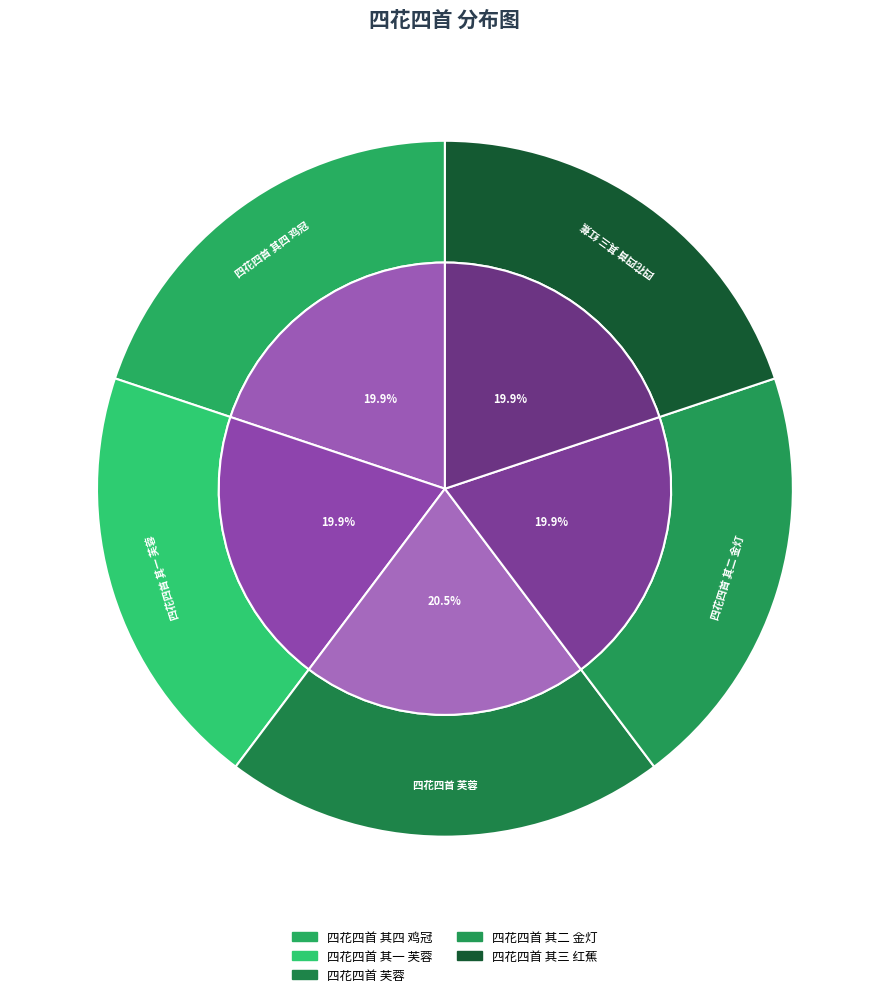

Approximately how many times larger is the value at 四花四首 其一 芙蓉 compared to 四花四首 其四 鸡冠?

1.0